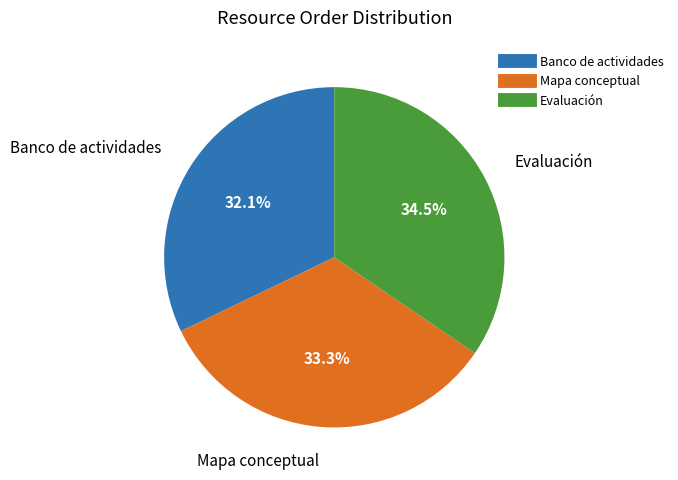

Is there a majority slice in this chart?

No